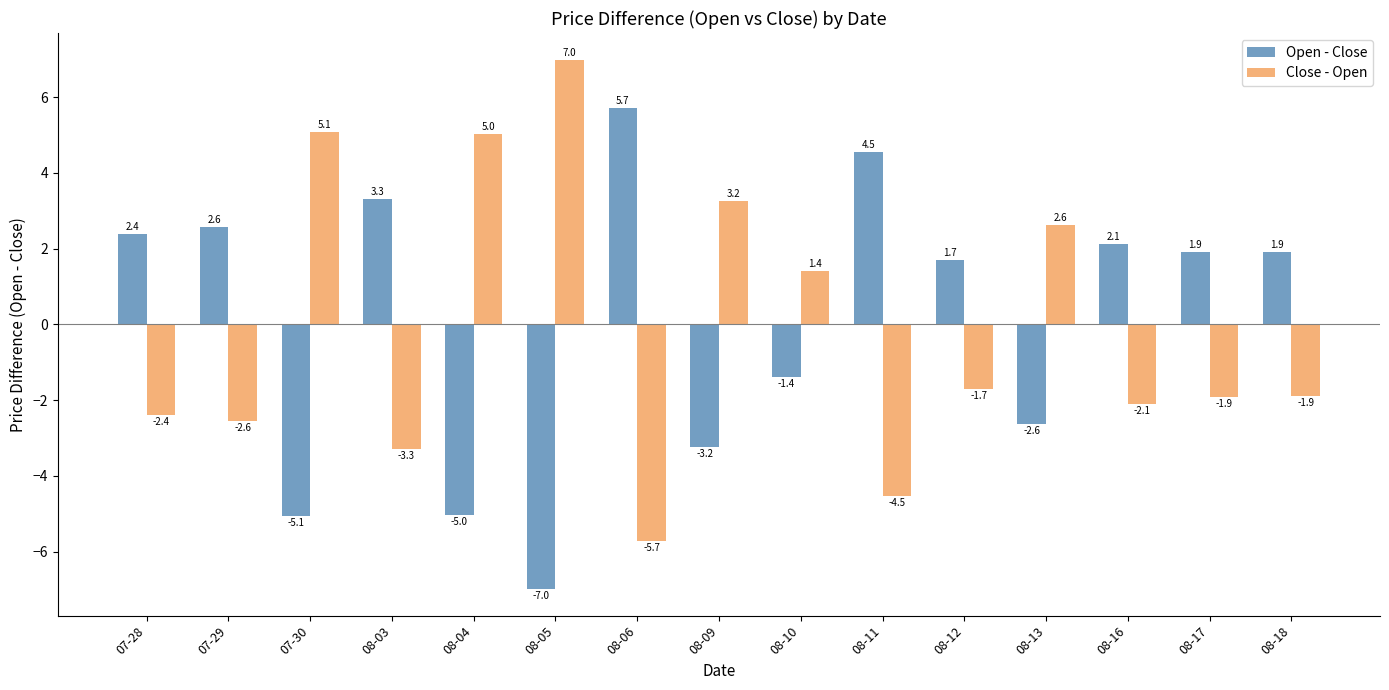

Rank the series by their maximum value, from highest to lowest.

Close - Open, Open - Close